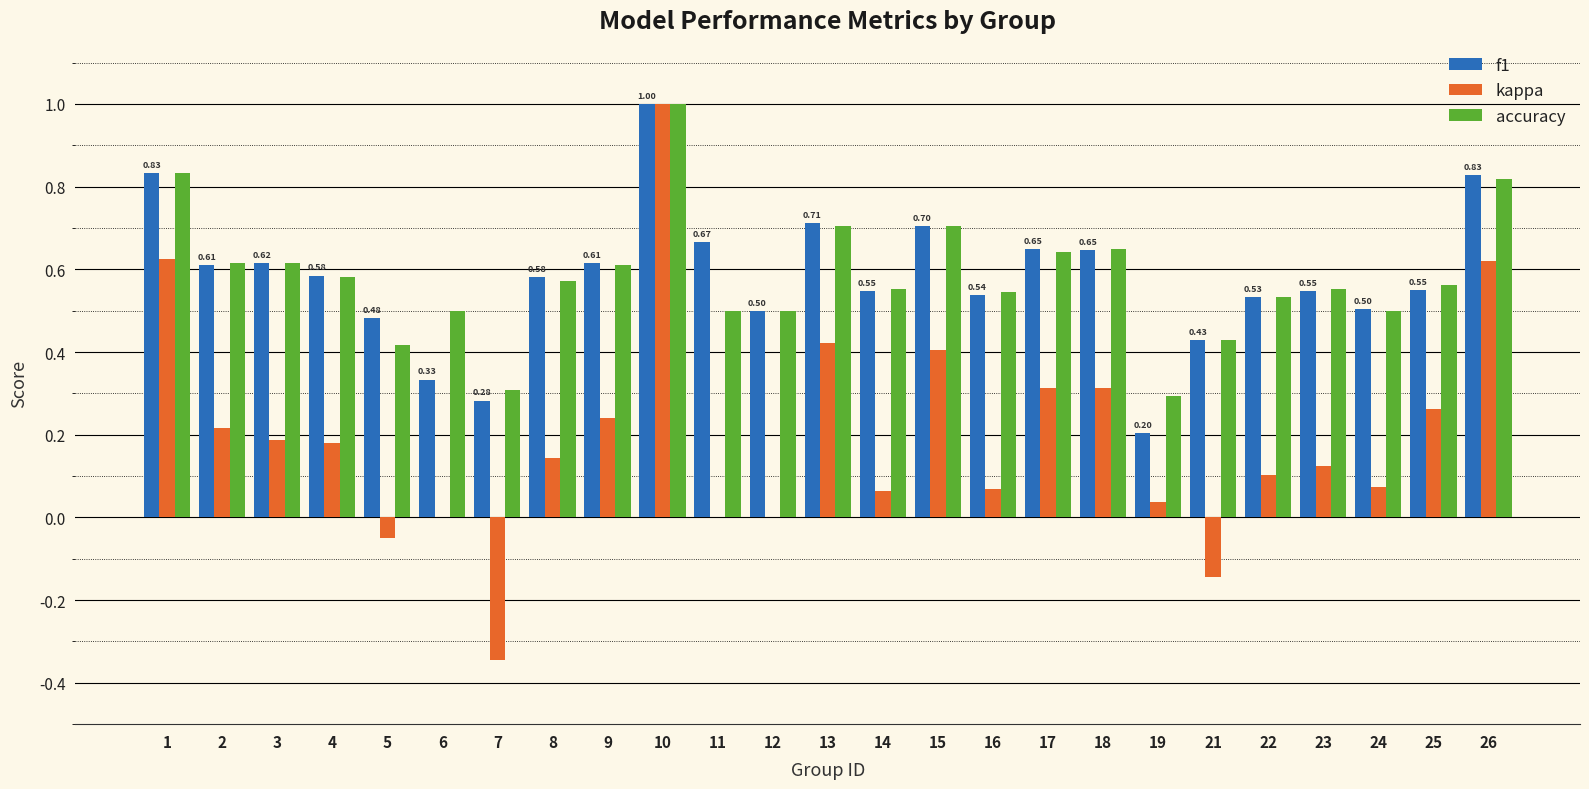

What is the total value across all series at 4?

1.3